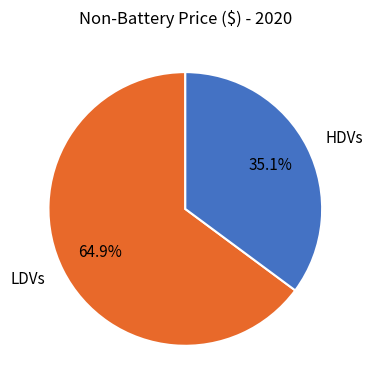

What portion of the pie excludes LDVs?

35.1%